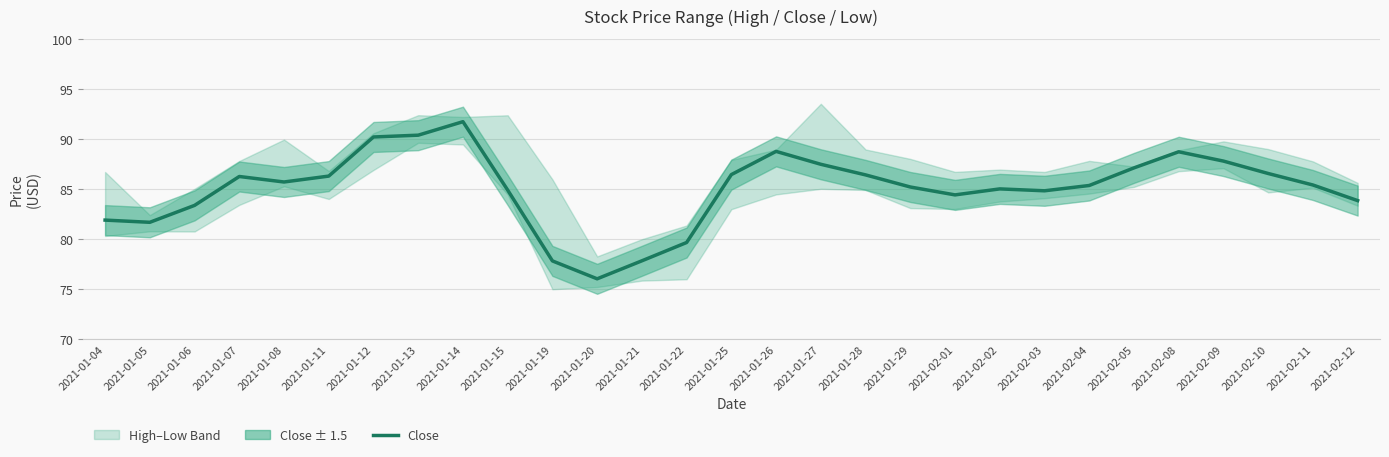

What is the label of the 19th point from the right?

2021-01-19